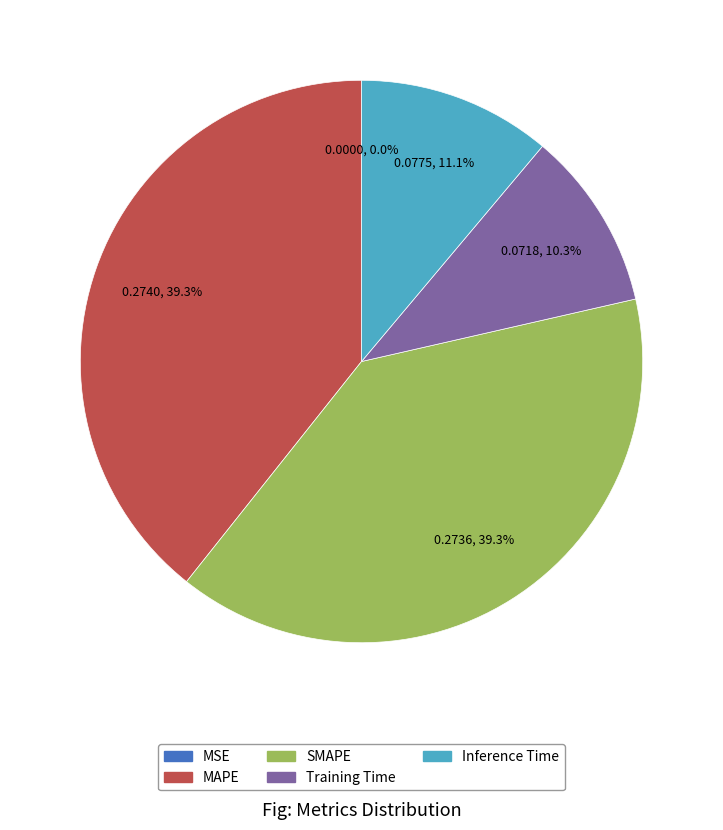

Does Training Time represent more than half of the total?

No